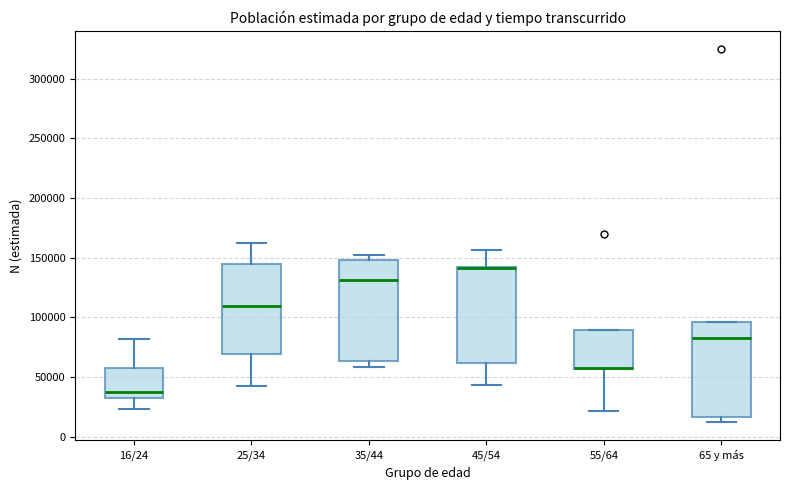

Reading left to right, read every box against the y-axis: the position of its median line, the range the box covers, and the ends of its whiskers. The values are not printed on the chart, so give them approximately, as read against the axis.

16/24: median 40000, box 30000 to 60000, whiskers 25000 to 80000
25/34: median 110000, box 70000 to 145000, whiskers 40000 to 160000
35/44: median 130000, box 65000 to 150000, whiskers 60000 to 150000 (just above the box's upper edge)
45/54: median 140000 (drawn on the box's upper edge), box 60000 to 140000, whiskers 45000 to 155000
55/64: median 55000 (drawn on the box's lower edge), box 55000 to 90000, whiskers 20000 to 90000
65 y más: median 80000, box 15000 to 95000, whiskers 10000 to 95000